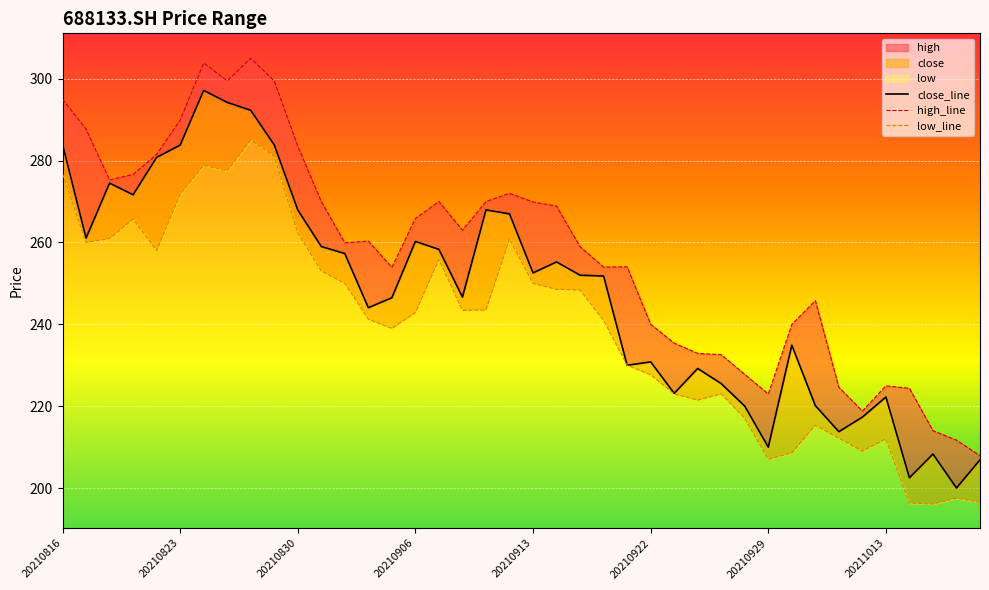

What is the difference between the high_line values at 10 and 36?

59.1